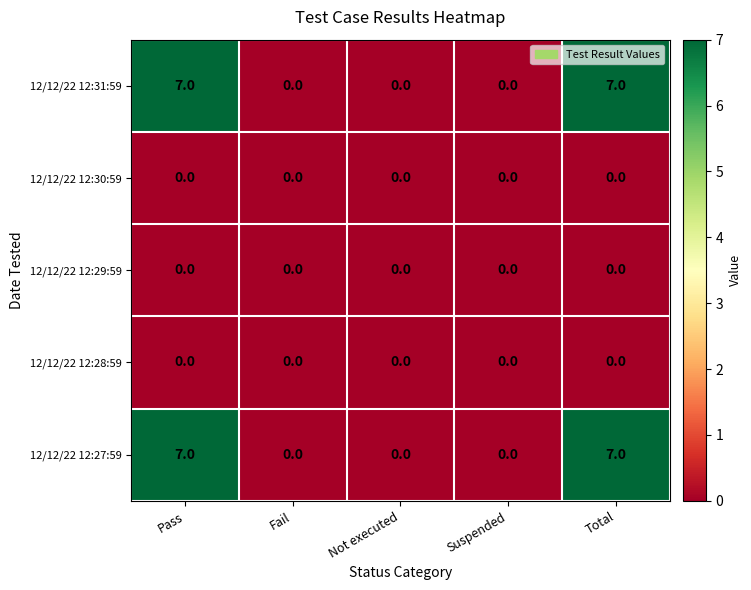

What is the maximum value shown in the chart?

7